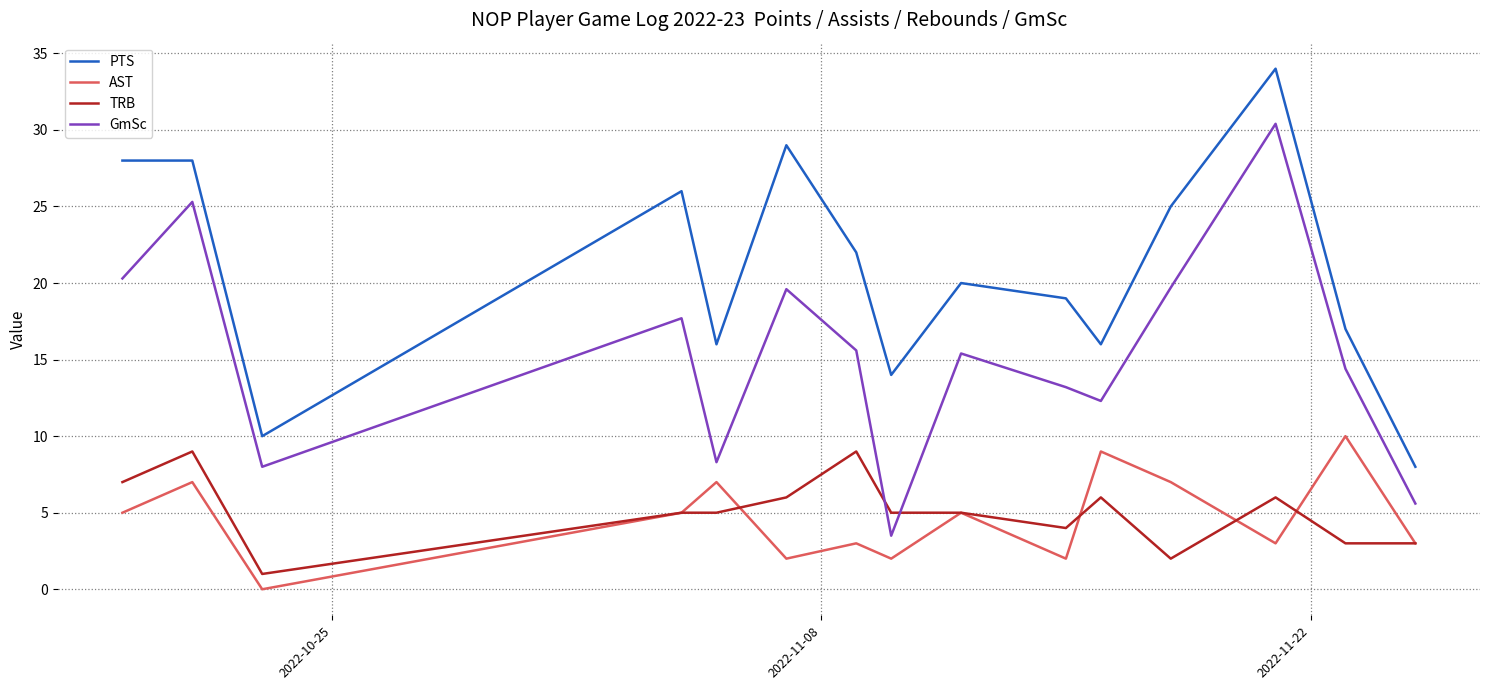

What is the greatest value displayed?

34.0